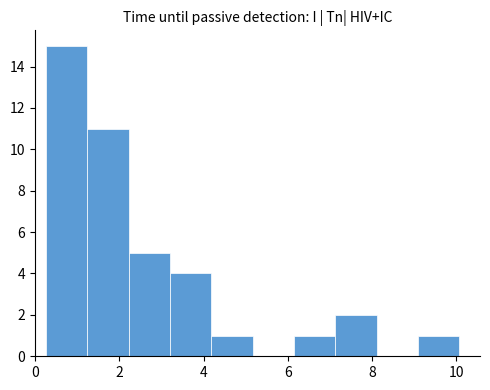

Reading left to right, transcribe this chart: for each bar, give the range it covers on the x-axis and its height. Neither the bar edges nor the heights are printed on the chart, so give them approximately, as read against the axes.

0.2 to 1.2: 15
1.2 to 2.2: 11
2.2 to 3.2: 5
3.2 to 4.2: 4
4.2 to 5.2: 1
5.2 to 6.2: 0
6.2 to 7.2: 1
7.2 to 8.2: 2
8.2 to 9.0: 0
9.0 to 10.0: 1